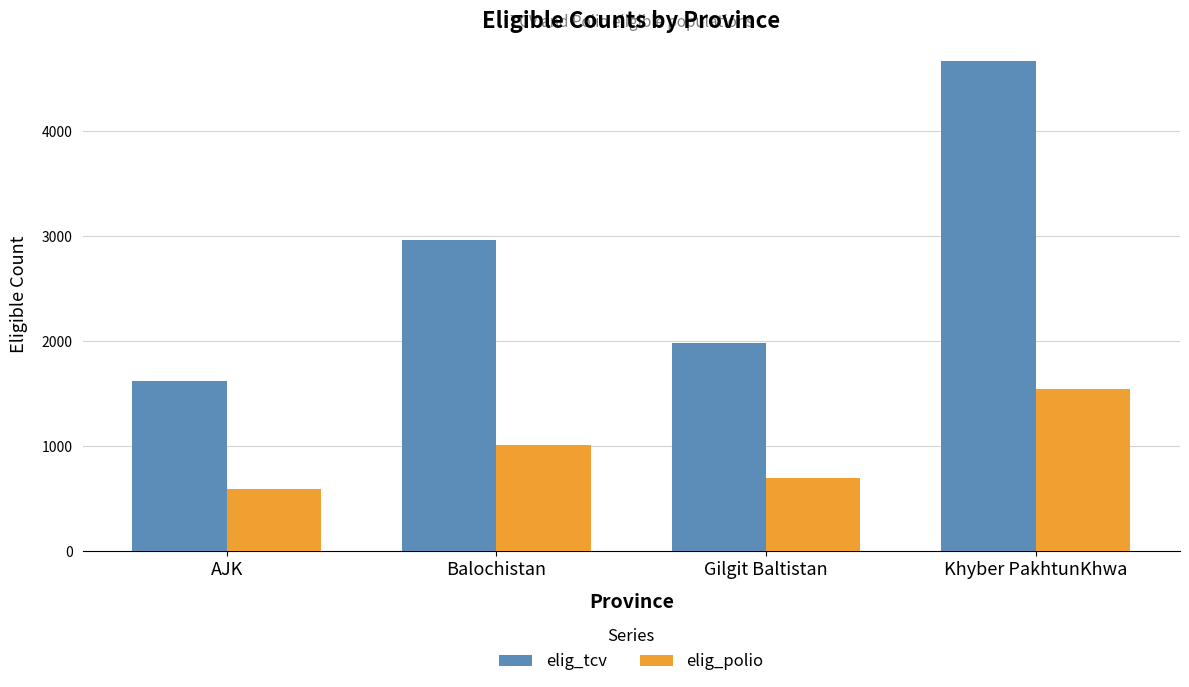

What is the label of the 1st bar from the right?

Khyber PakhtunKhwa